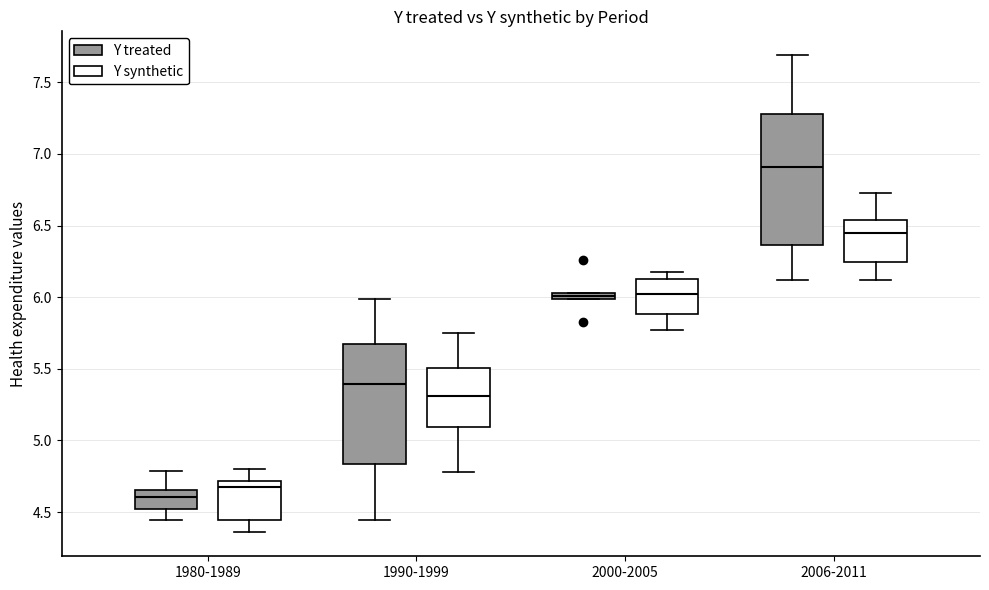

Where is the upper edge of the box for 2000-2005 (Y synthetic) on the y-axis? The values are not printed on the chart, so give them approximately, as read against the axis.

6.15